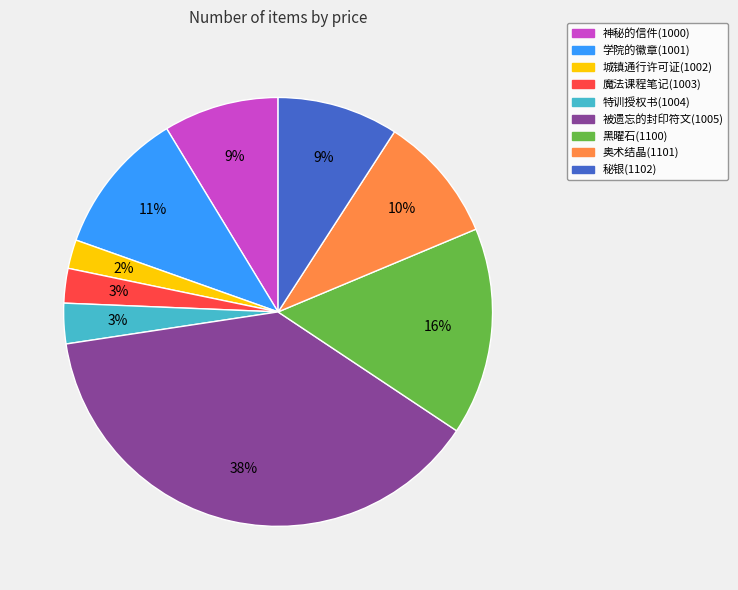

To the nearest percent, what portion does 魔法课程笔记(1003) represent?

3%